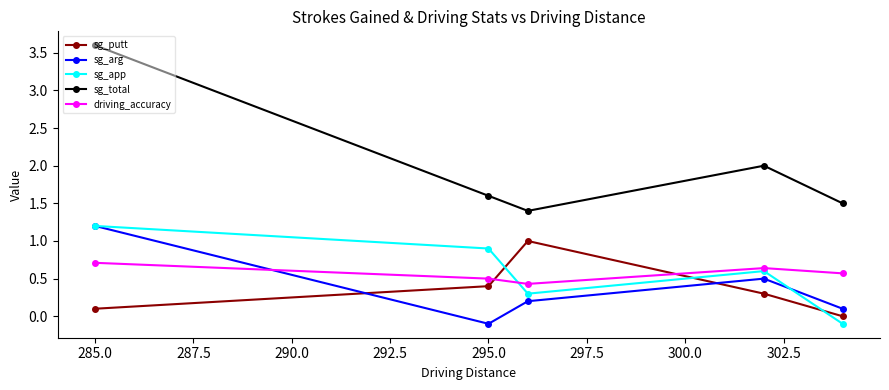

In sg_arg, how many points are higher than both neighbors (excluding endpoints)?

1